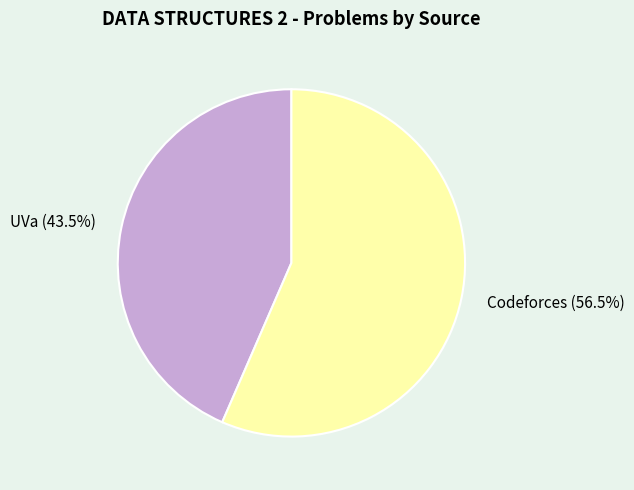

How many segments does this pie chart have?

2